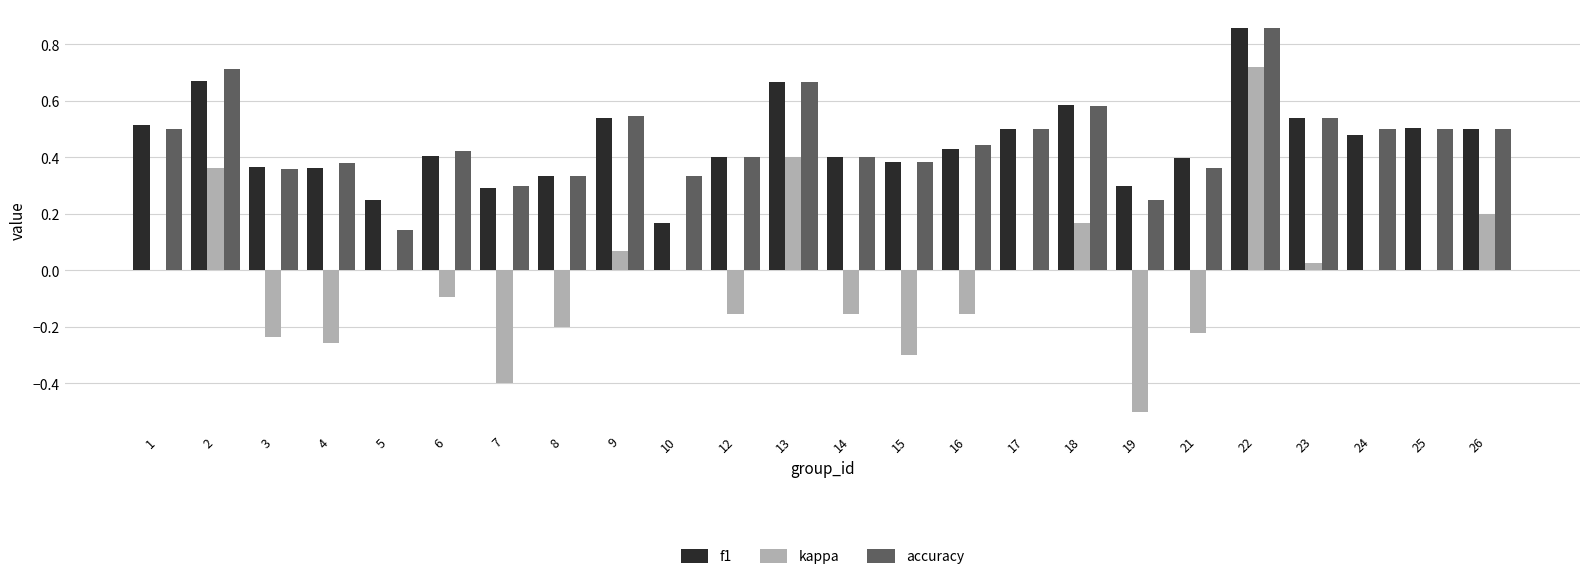

At which category is the sum across all series the highest?

22